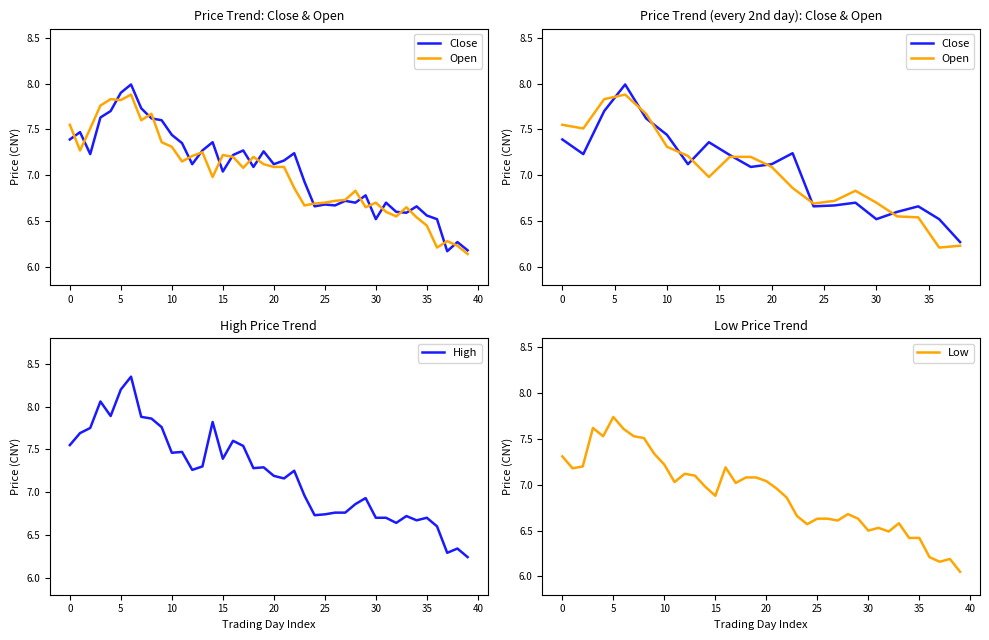

True or false: open and close intersect in this chart.

True